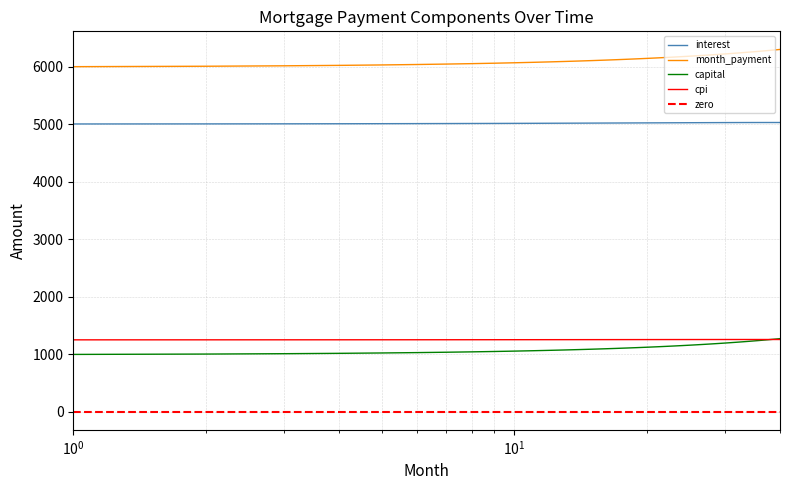

What is the highest value of the cpi series?

1256.3